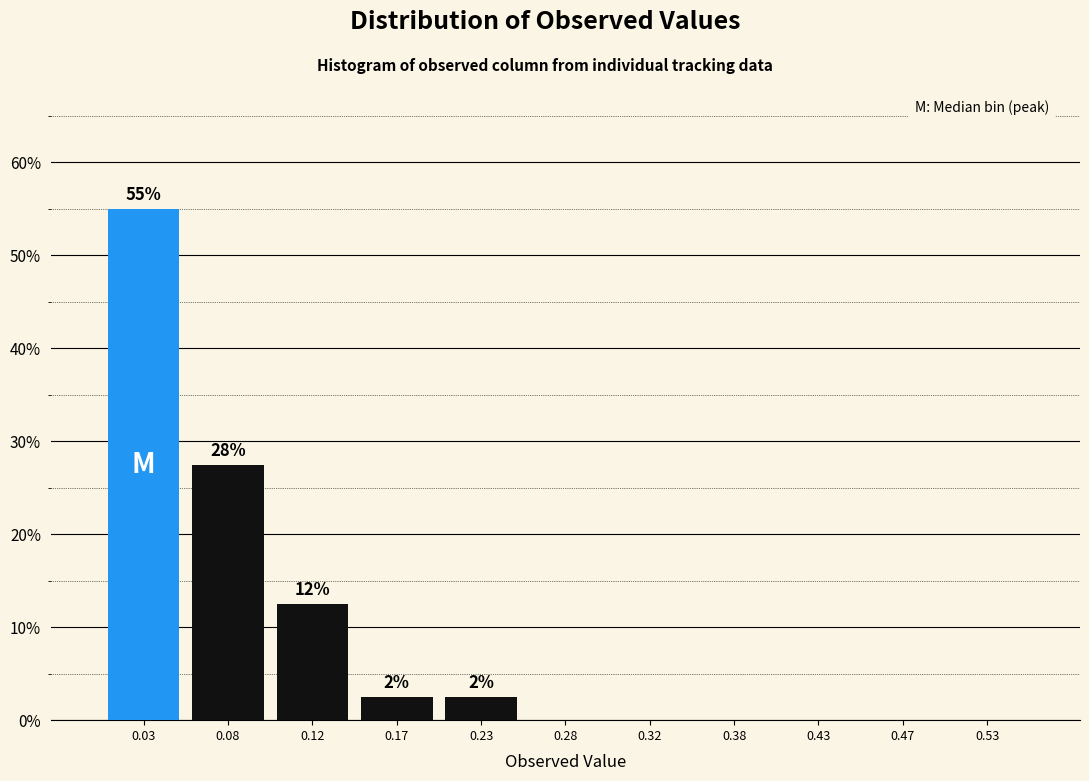

Over which range of the x-axis is the bar tallest?

0.00 to 0.05